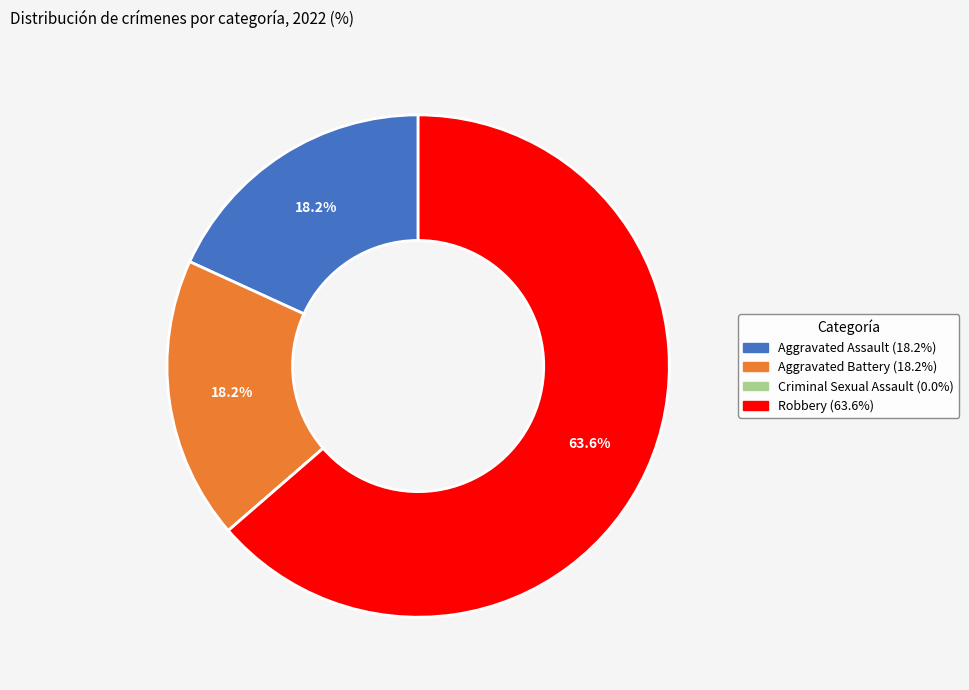

What is the largest slice in the pie chart?

Robbery